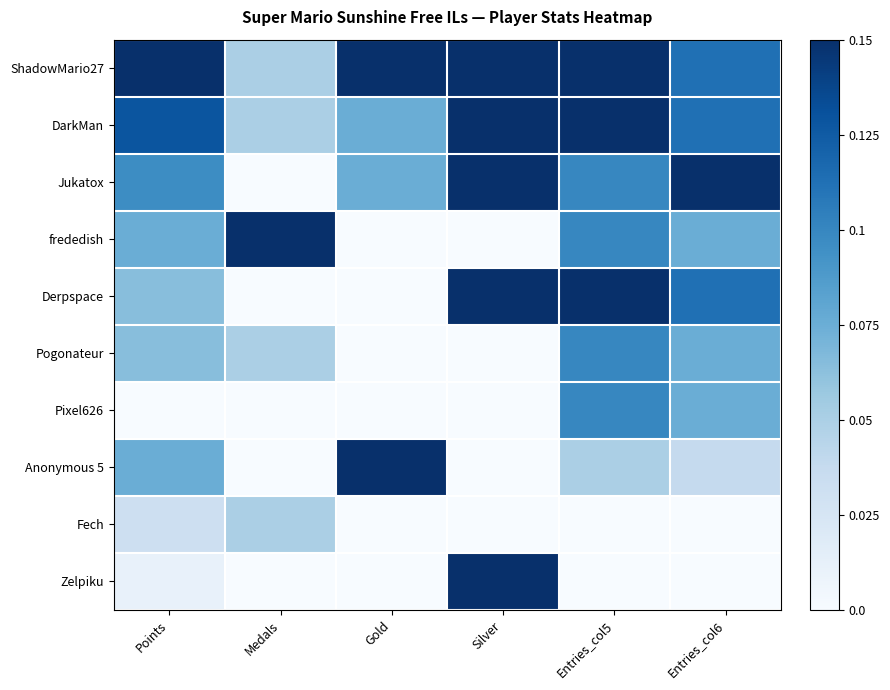

Reading left to right, extract all data points from this chart.

ShadowMario27: Points=1.0	Medals=0.3	Gold=1.0	Silver=1.0	Entries_col5=1.0	Entries_col6=0.8
DarkMan: Points=0.9	Medals=0.3	Gold=0.5	Silver=1.0	Entries_col5=1.0	Entries_col6=0.8
Jukatox: Points=0.6	Medals=0.0	Gold=0.5	Silver=1.0	Entries_col5=0.7	Entries_col6=1.0
frededish: Points=0.5	Medals=1.0	Gold=0.0	Silver=0.0	Entries_col5=0.7	Entries_col6=0.5
Derpspace: Points=0.4	Medals=0.0	Gold=0.0	Silver=1.0	Entries_col5=1.0	Entries_col6=0.8
Pogonateur: Points=0.4	Medals=0.3	Gold=0.0	Silver=0.0	Entries_col5=0.7	Entries_col6=0.5
Pixel626: Points=0.0	Medals=0.0	Gold=0.0	Silver=0.0	Entries_col5=0.7	Entries_col6=0.5
Anonymous 5: Points=0.5	Medals=0.0	Gold=1.0	Silver=0.0	Entries_col5=0.3	Entries_col6=0.2
Fech: Points=0.2	Medals=0.3	Gold=0.0	Silver=0.0	Entries_col5=0.0	Entries_col6=0.0
Zelpiku: Points=0.1	Medals=0.0	Gold=0.0	Silver=1.0	Entries_col5=0.0	Entries_col6=0.0